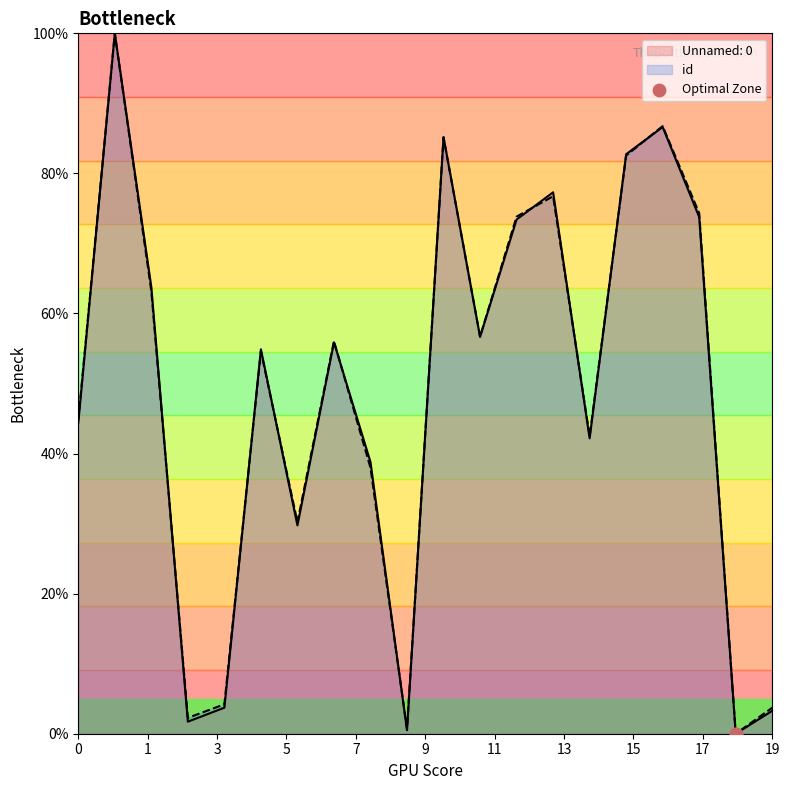

At how many categories does at least one series exceed 25?

15